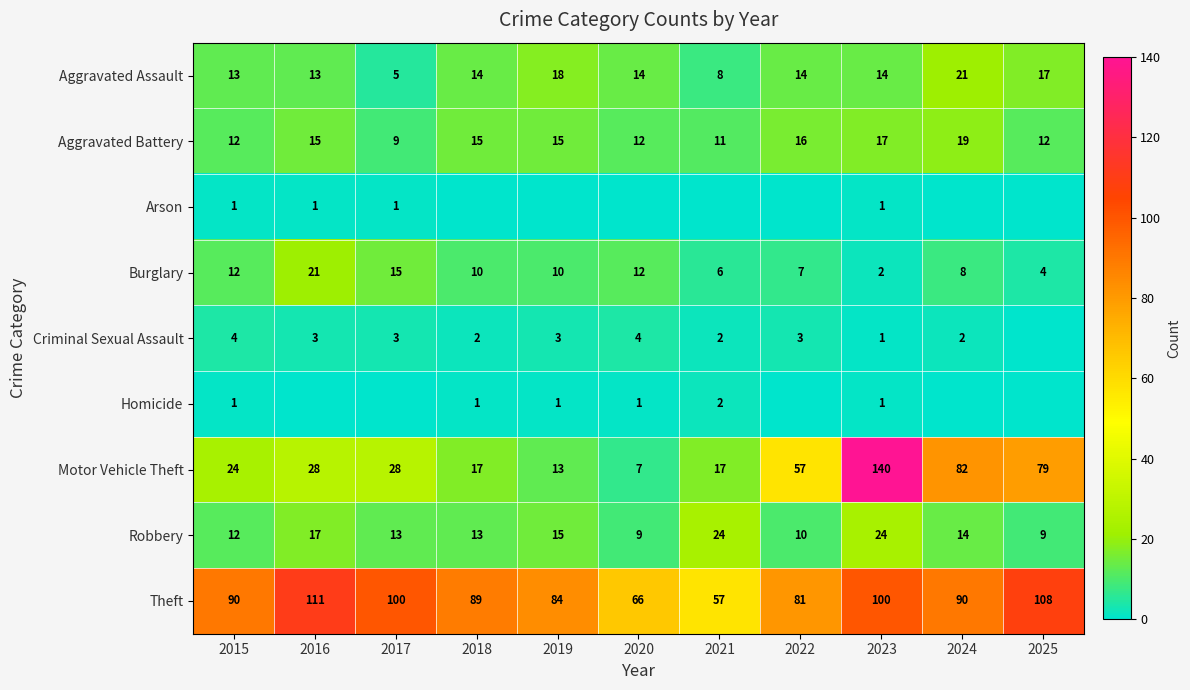

At which category is the sum across all series the highest?

2023